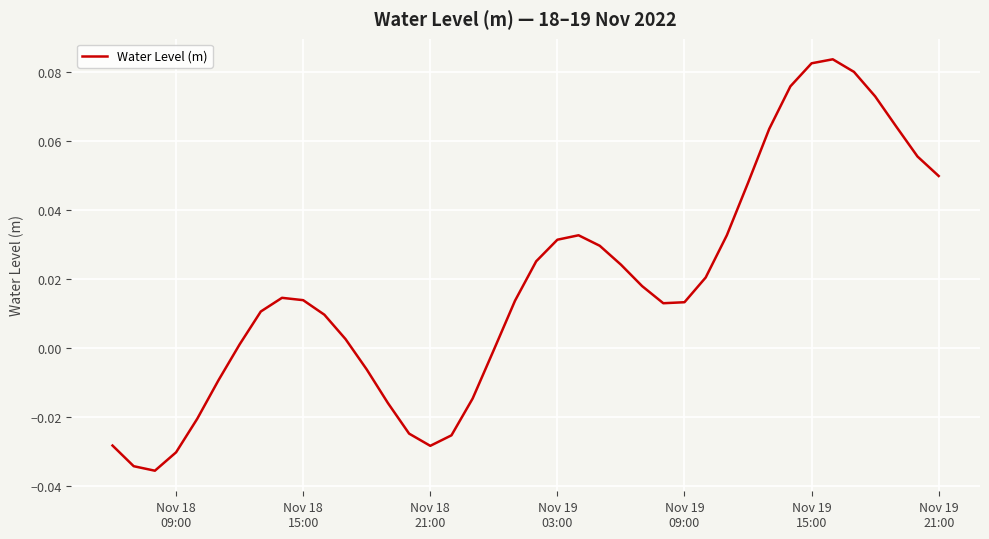

Is this an area chart (filled region under the line)?

No